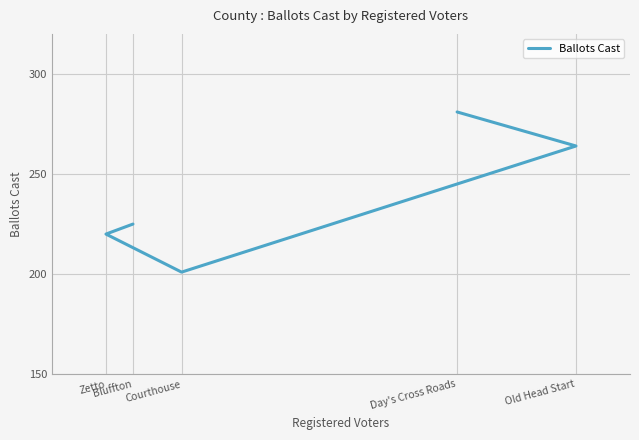

What is the label of the 2nd point from the right?

Old Head Start